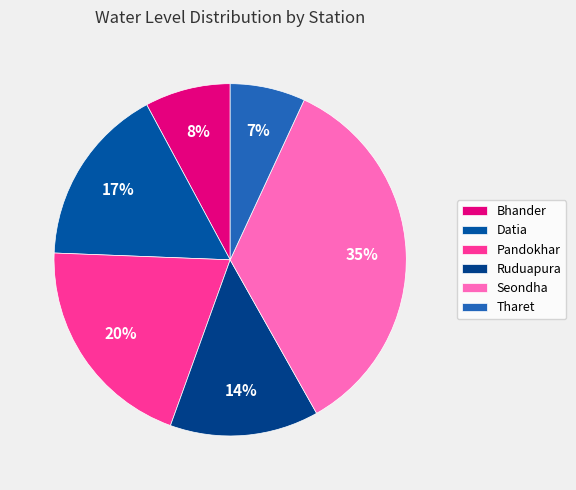

To the nearest percent, what is the combined percentage of Seondha and Bhander?

43%